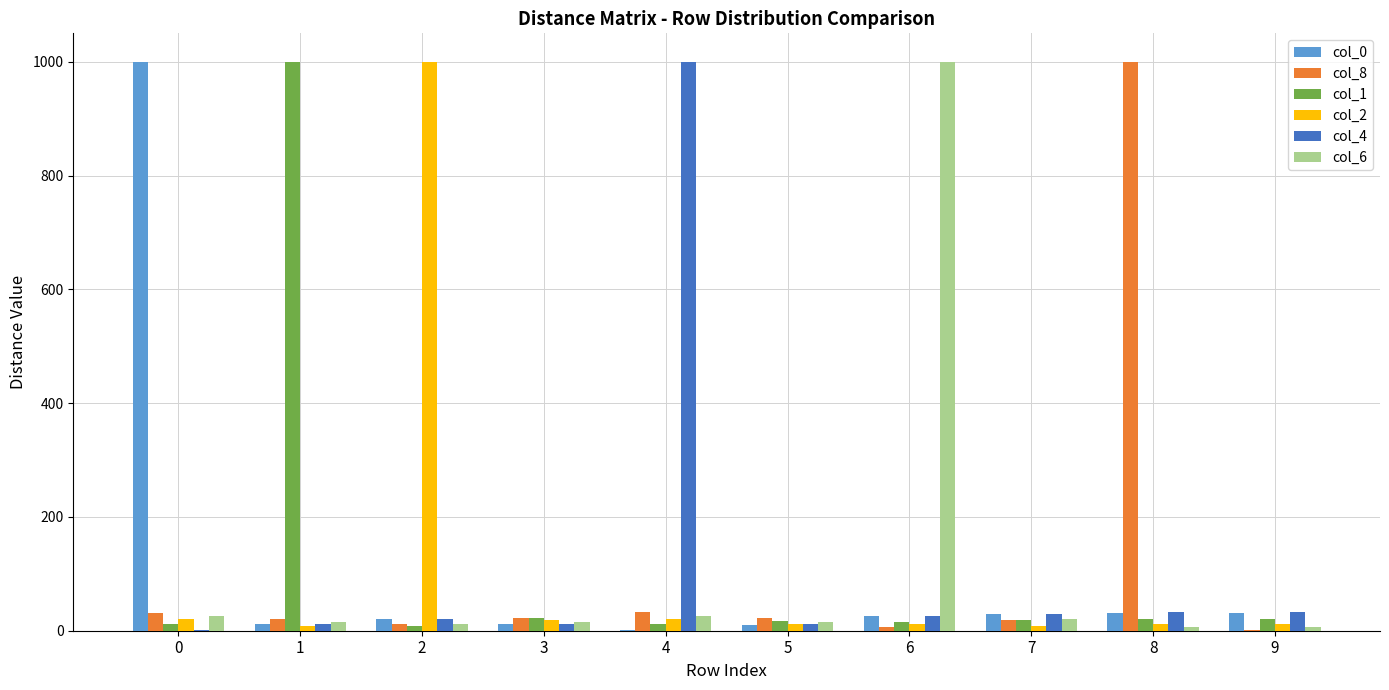

What is the maximum value shown in the chart?

1000